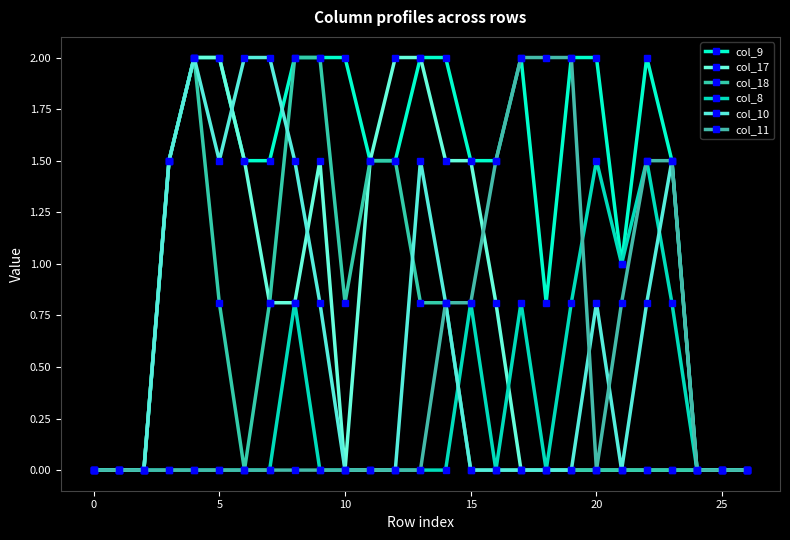

How many lines are shown in the chart?

6